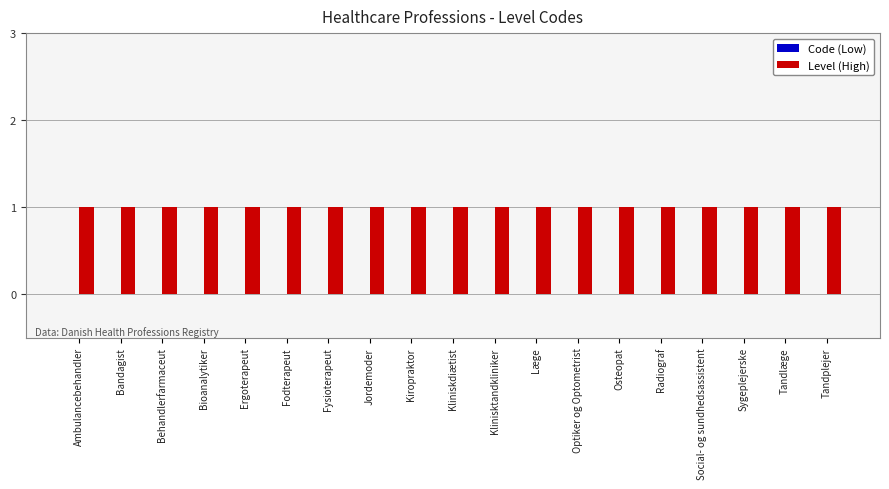

Where is Level (High) nearest to the value 1?

Ambulancebehandler